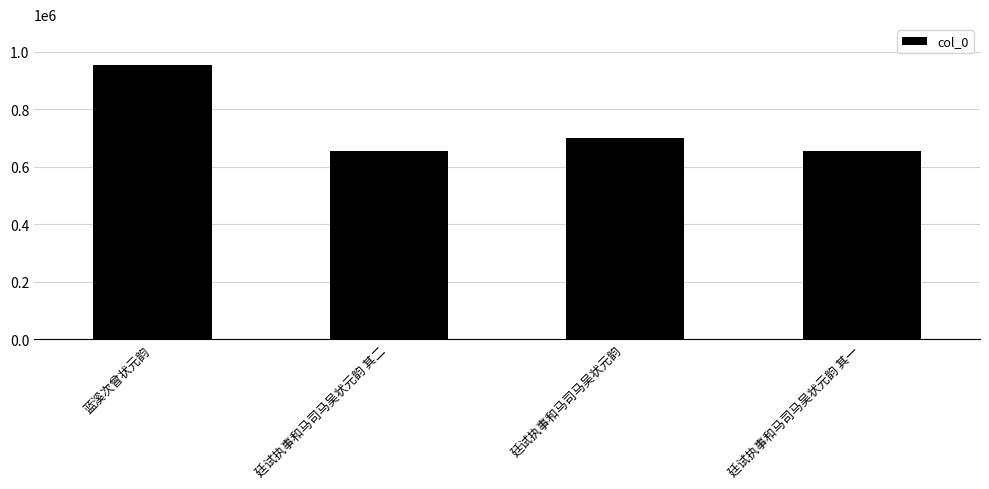

Are the bars horizontal?

No